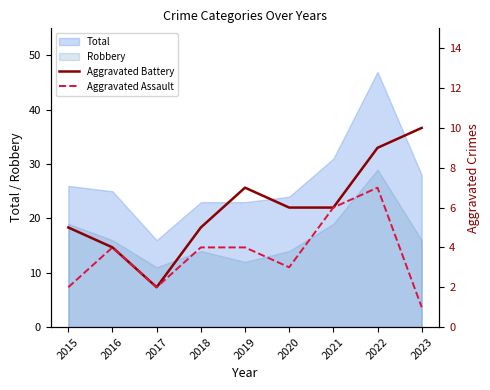

True or false: Aggravated Assault and Aggravated Battery cross at least once.

False